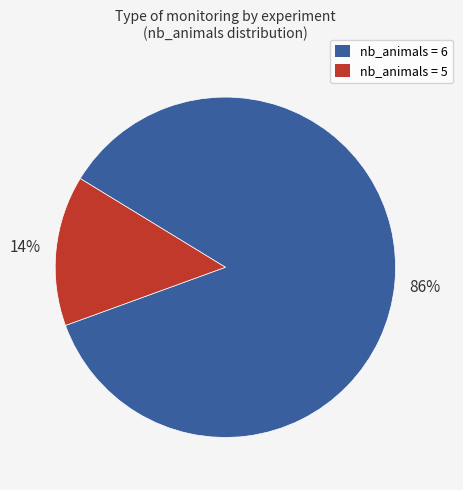

Which has a higher value, nb_animals = 6 or nb_animals = 5?

nb_animals = 6